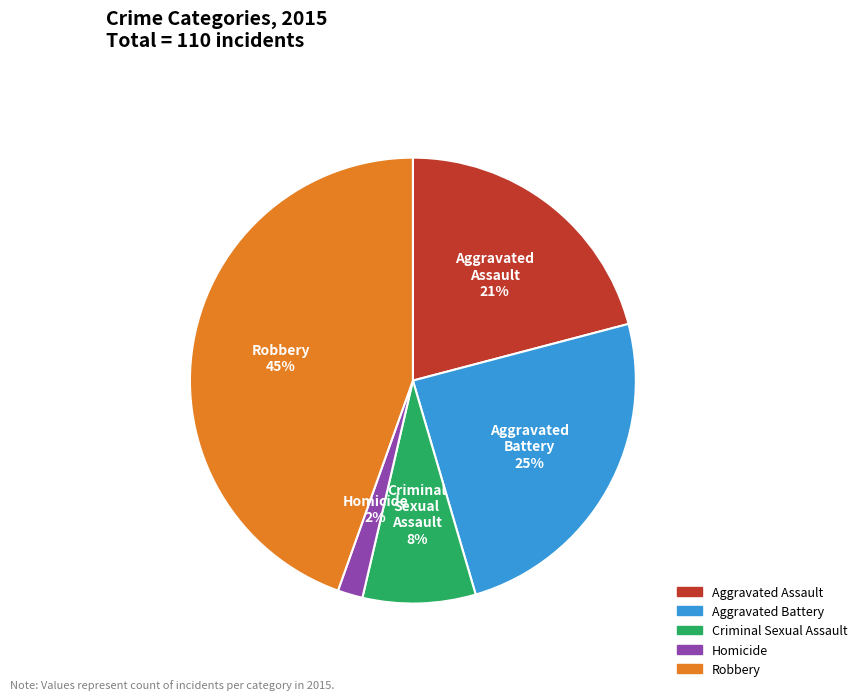

What is the smallest slice in the pie chart?

Homicide